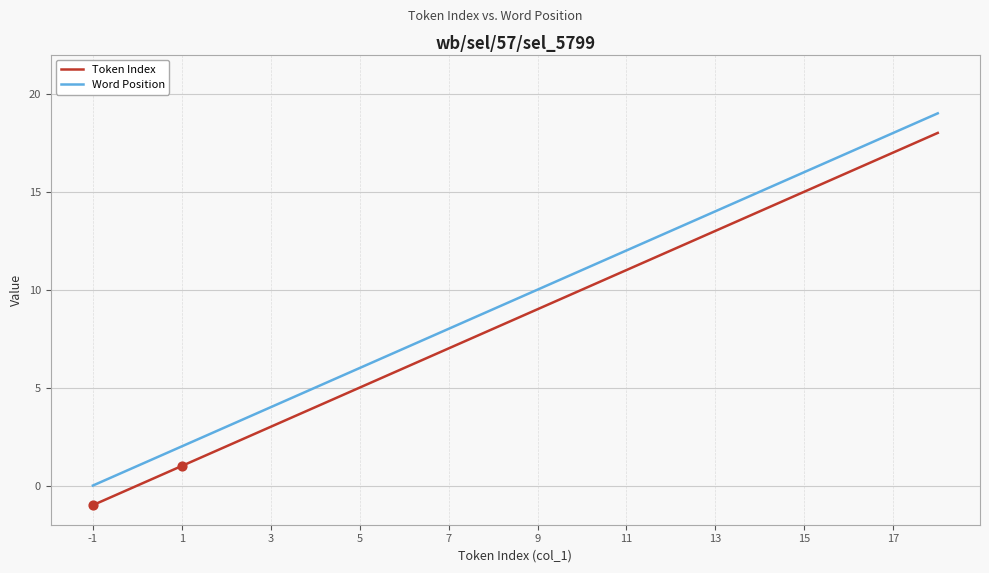

What is the difference between the maximum and minimum values in the Token Index series?

19